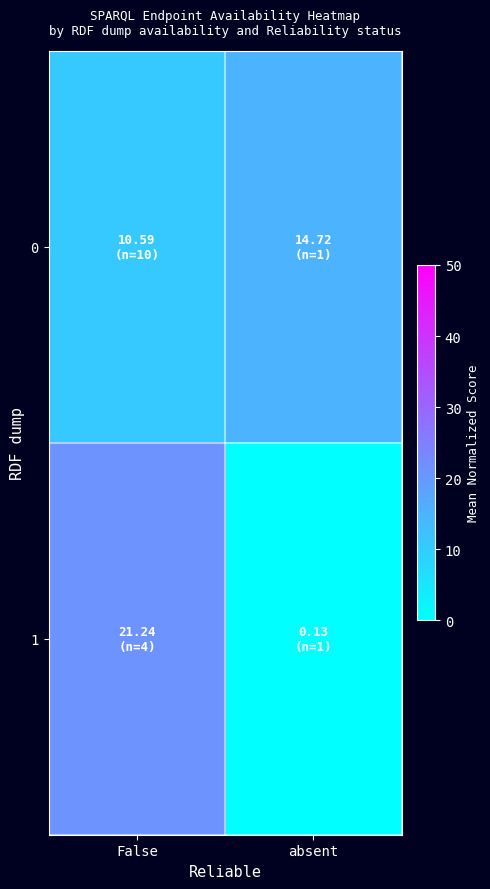

Which series changed the most between False and absent?

1